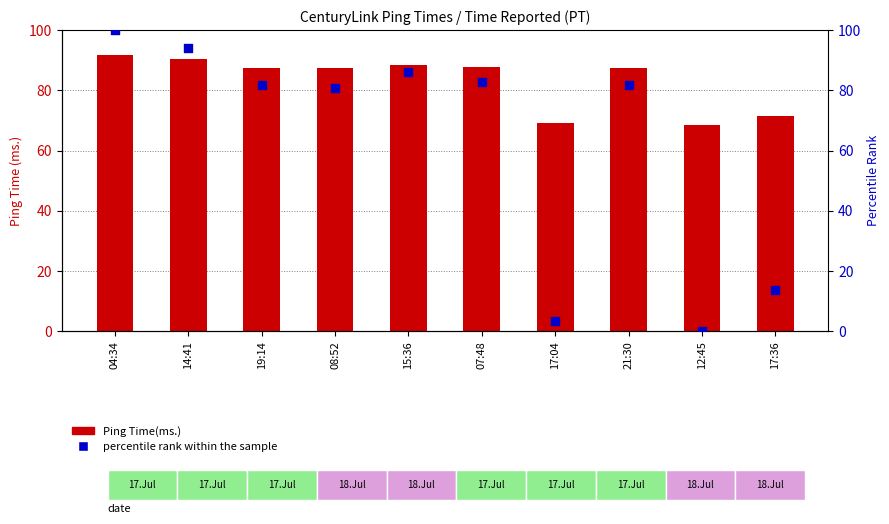

At which category is the sum across all series the highest?

04:34